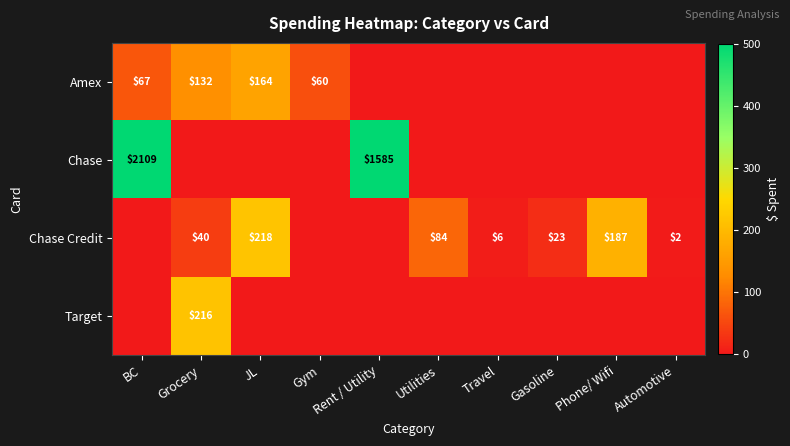

The value of Chase at BC is 2109. True or false?

True